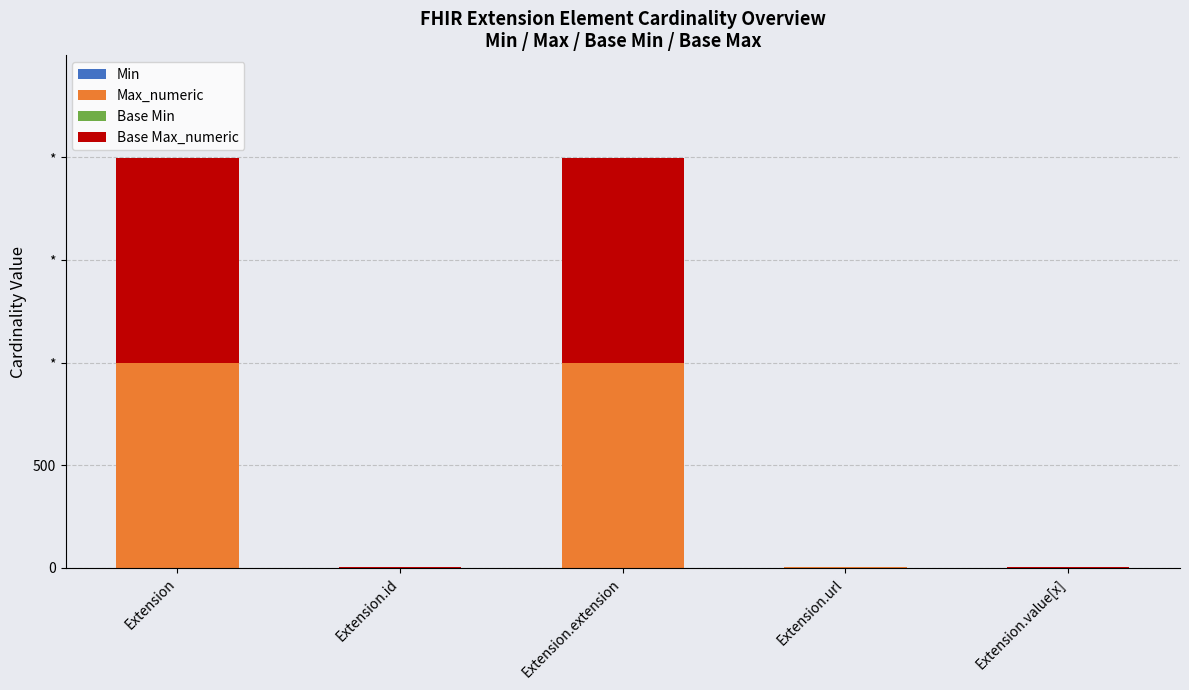

Which has a higher value, Extension.url or Extension.extension?

Extension.url